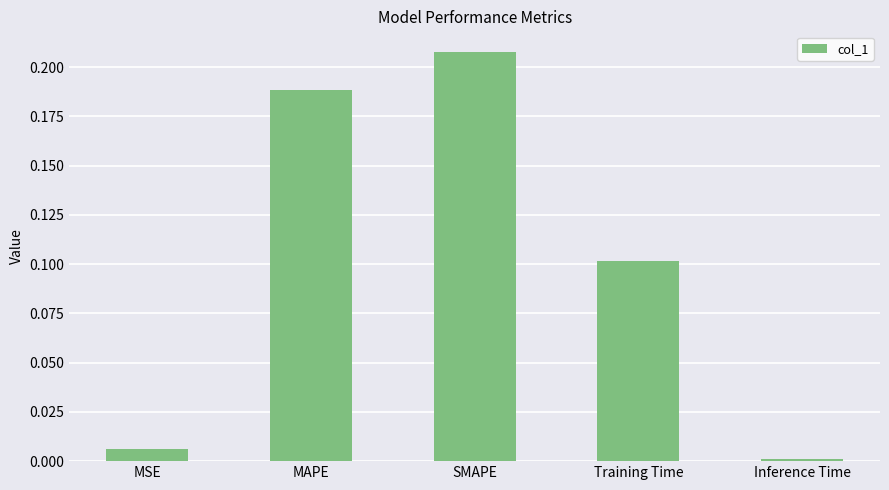

What is the change in value from MSE to Training Time?

+0.1